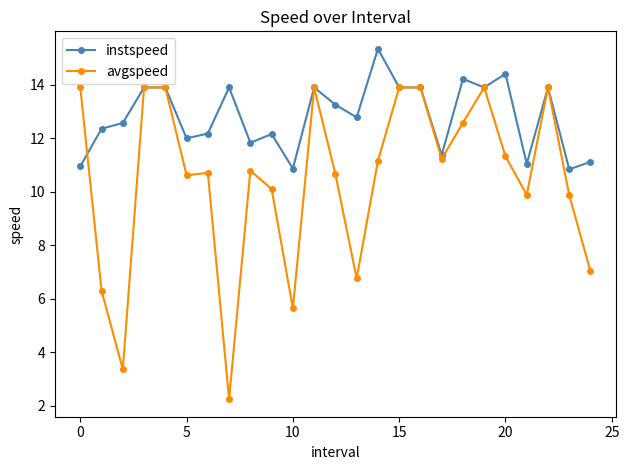

What is the difference between the maximum and second lowest values in the instspeed series?

4.5